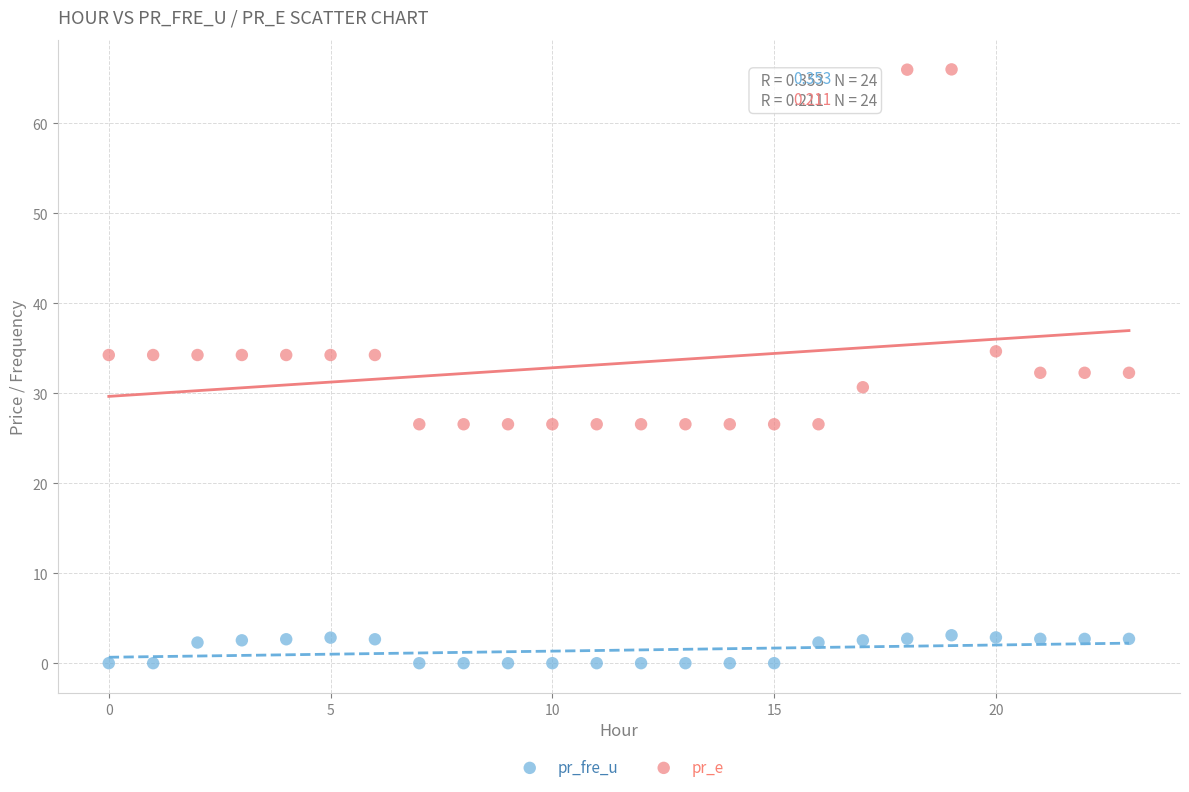

What are all the series names shown in the legend?

pr_fre_u, pr_e